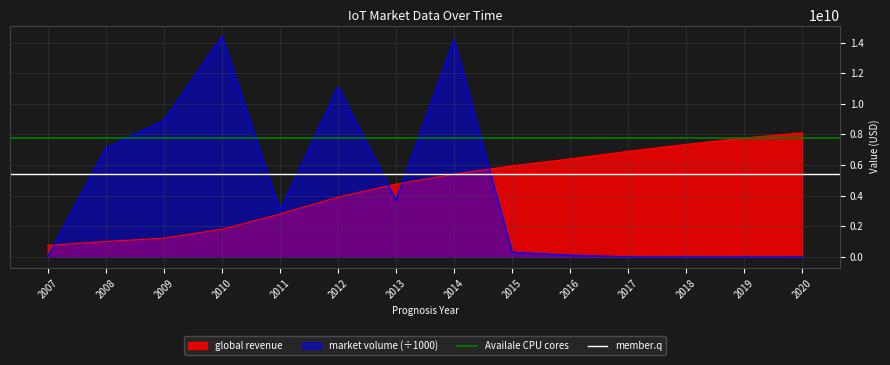

Where is Availale CPU cores nearest to the value 7770000000?

2007